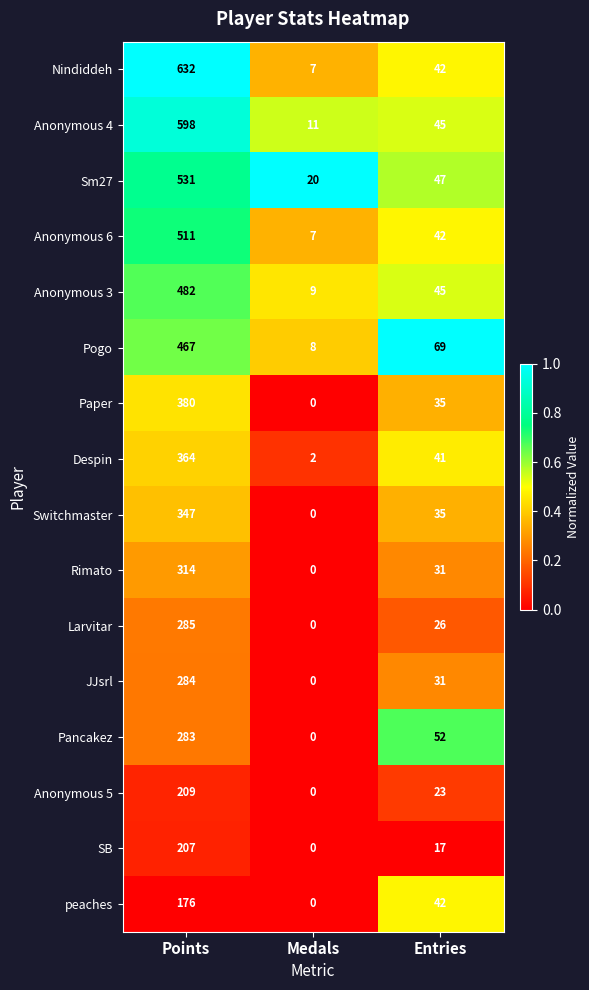

At which label is Anonymous 5 closest to 104?

Entries